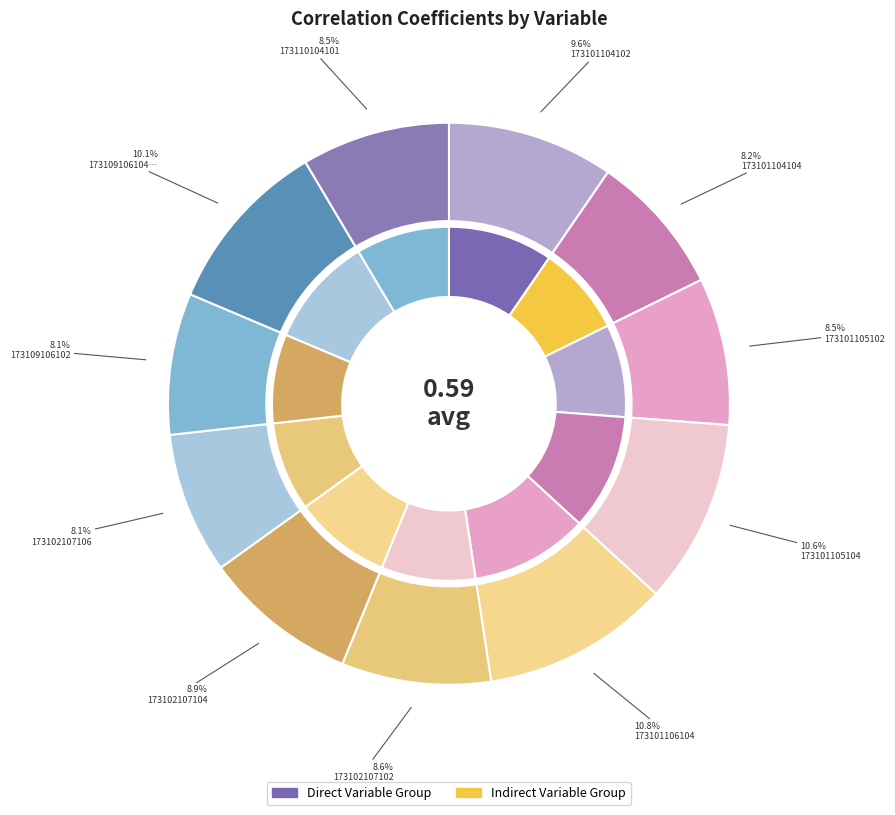

Is it true that 173102107102 is 9% of the pie?

True